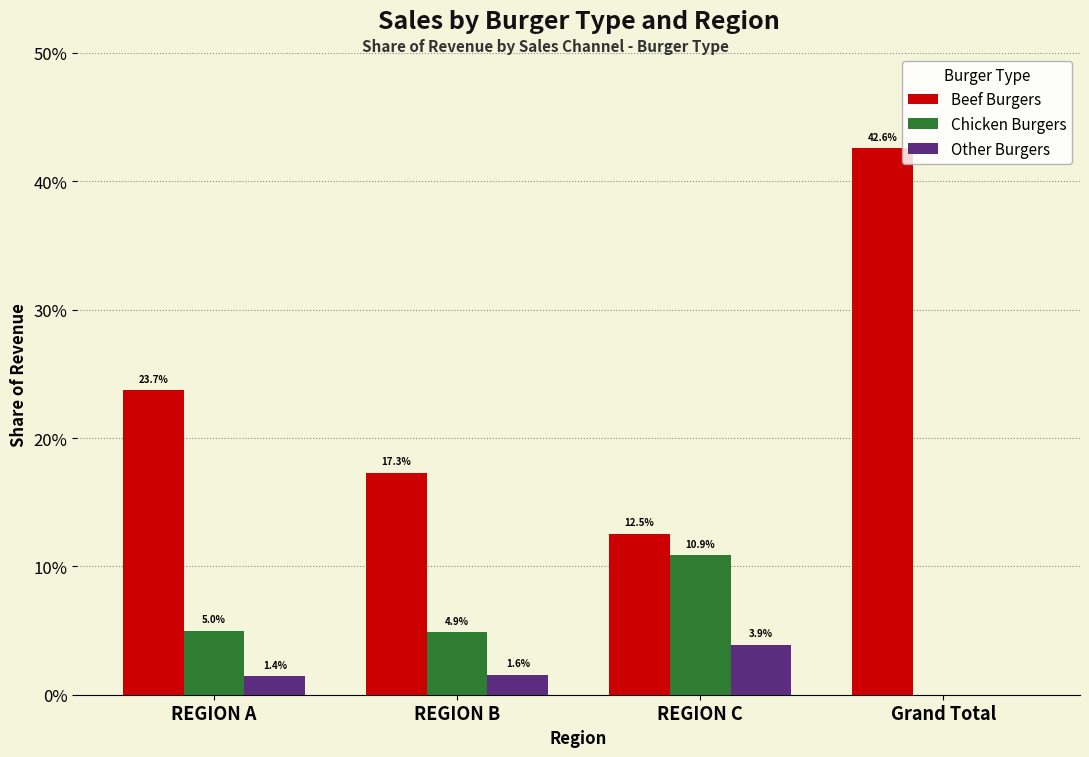

What are all the series names shown in the legend?

Beef Burgers, Chicken Burgers, Other Burgers